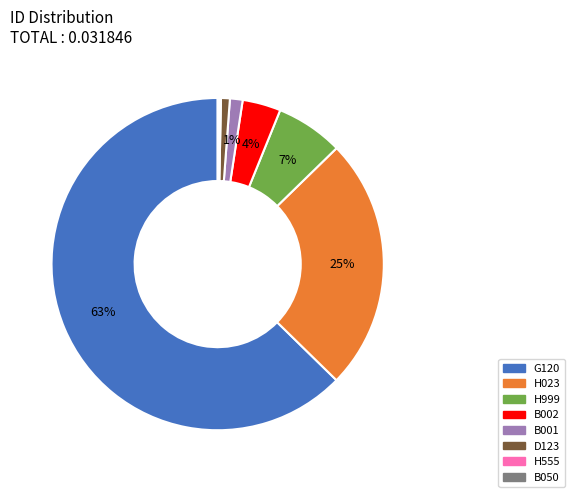

To the nearest percent, what is the combined percentage of D123 and B002?

5%